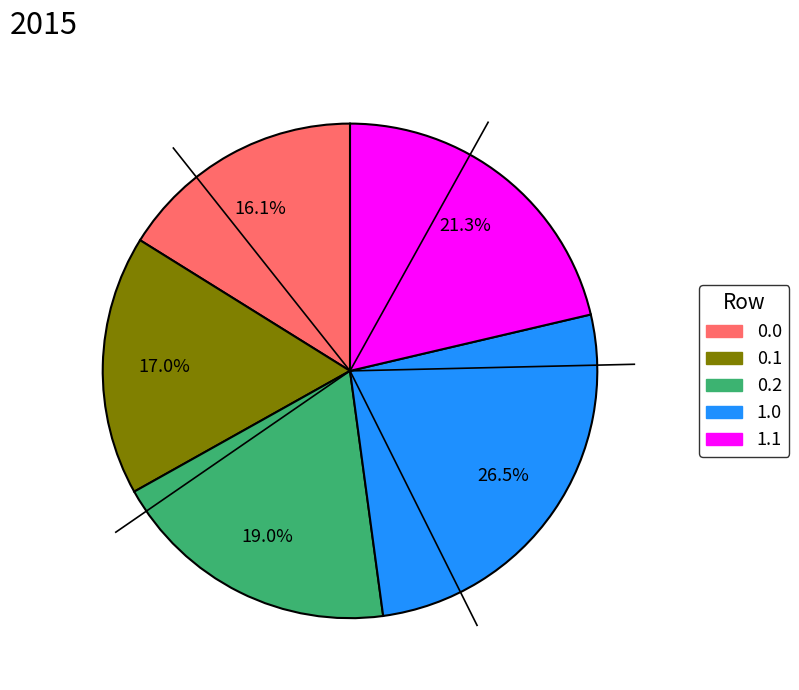

Is there a majority slice in this chart?

No